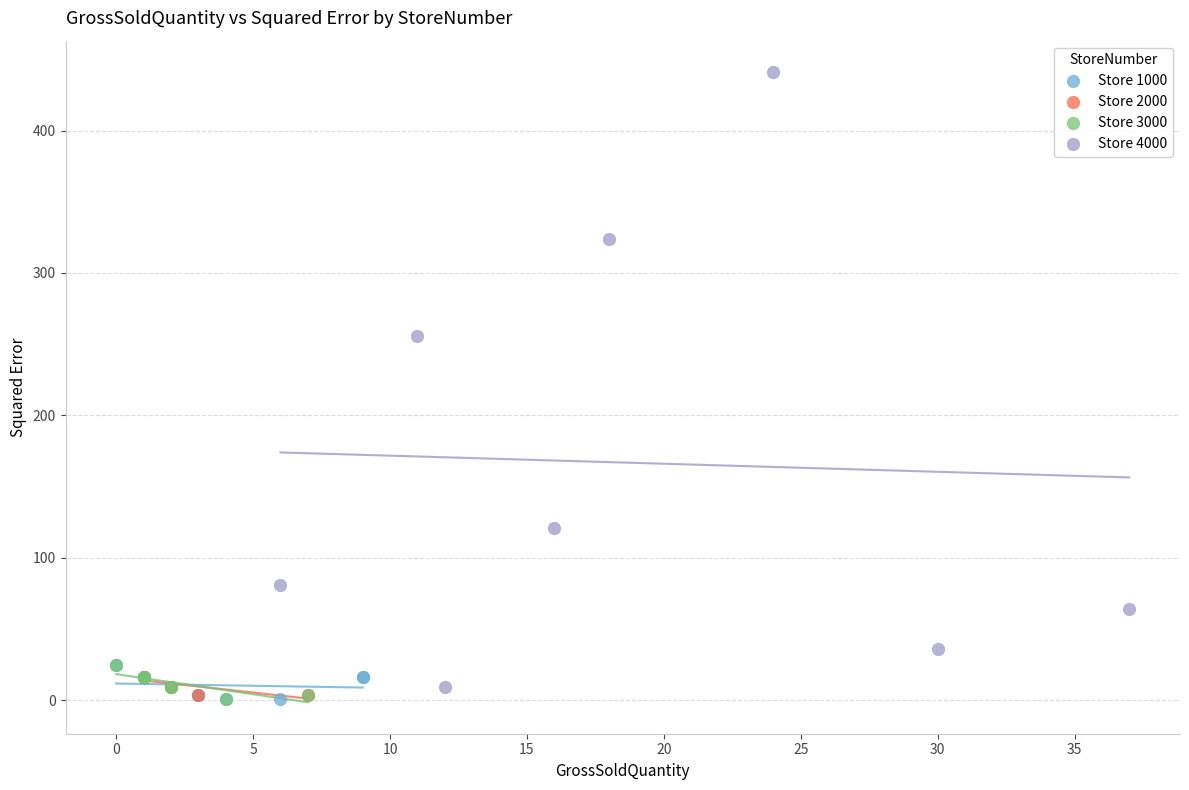

Which series contains the highest Y value?

Store 4000